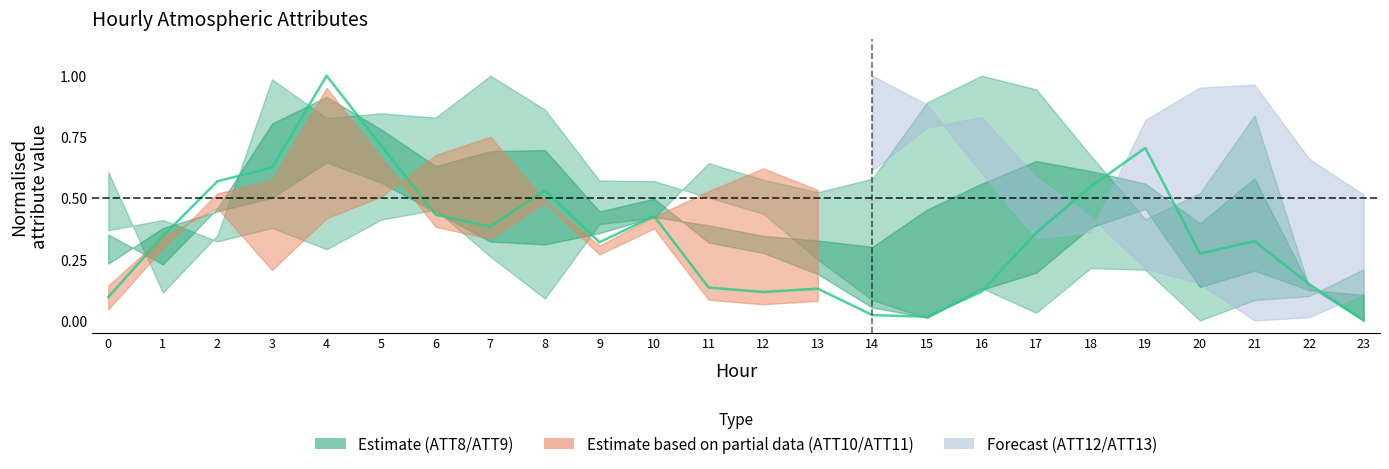

What is the change in value from 0 to 15?

-0.1